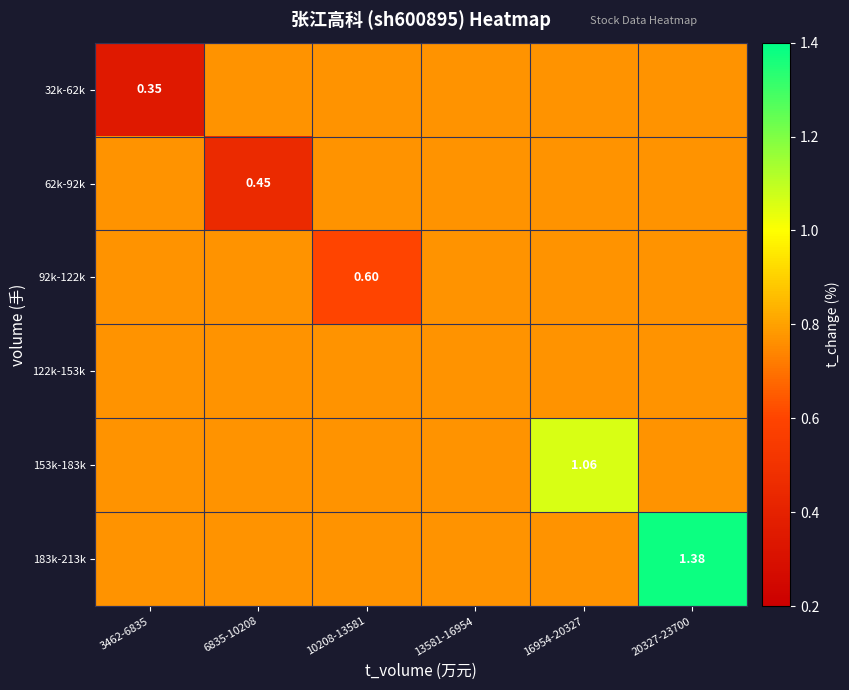

Which category has the lowest value across all series?

3462-6835